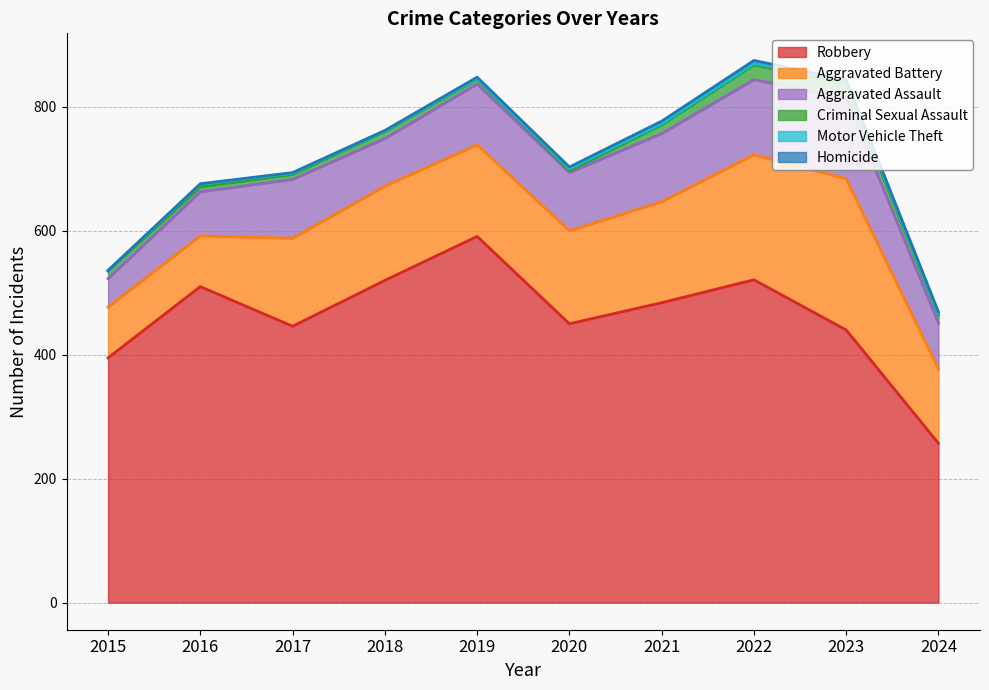

What is the sum of all Motor Vehicle Theft values?

24